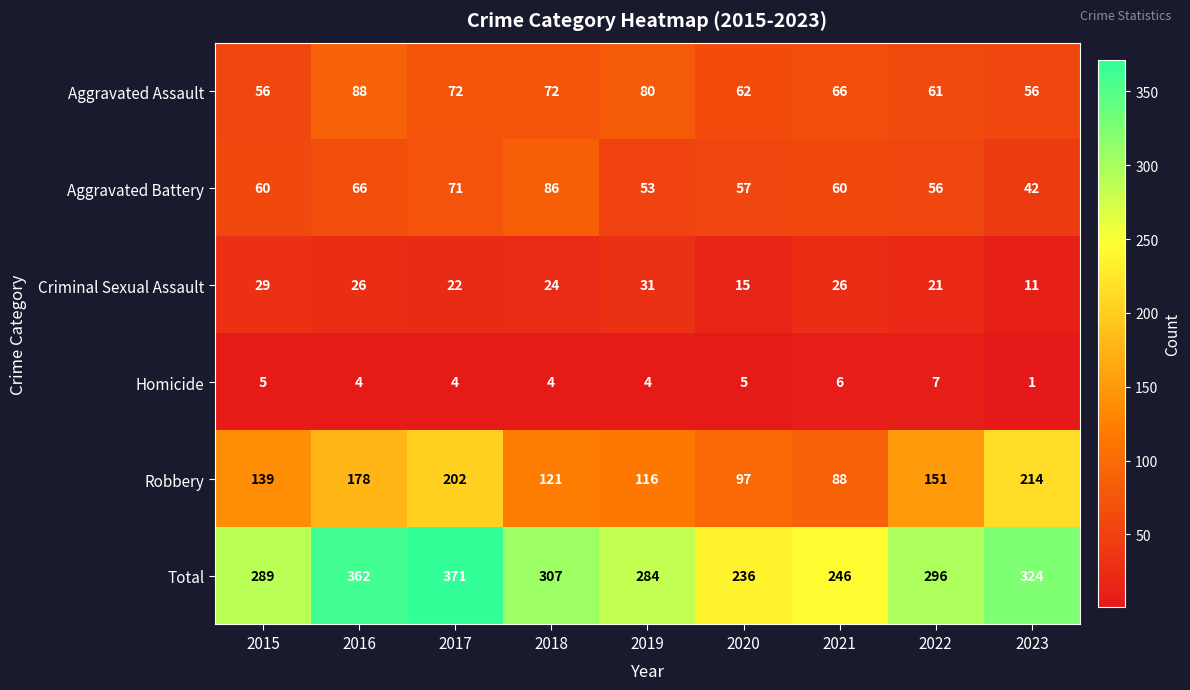

Where does the Homicide series first go above 4?

2015